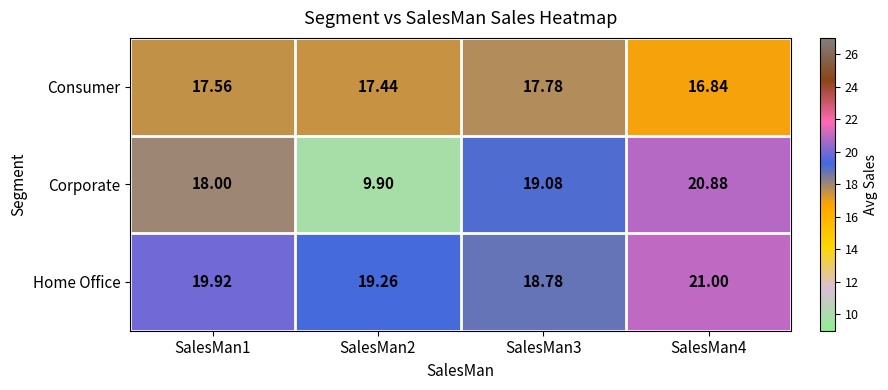

Is the value of Consumer at SalesMan4 greater than the value of Home Office at SalesMan1?

No